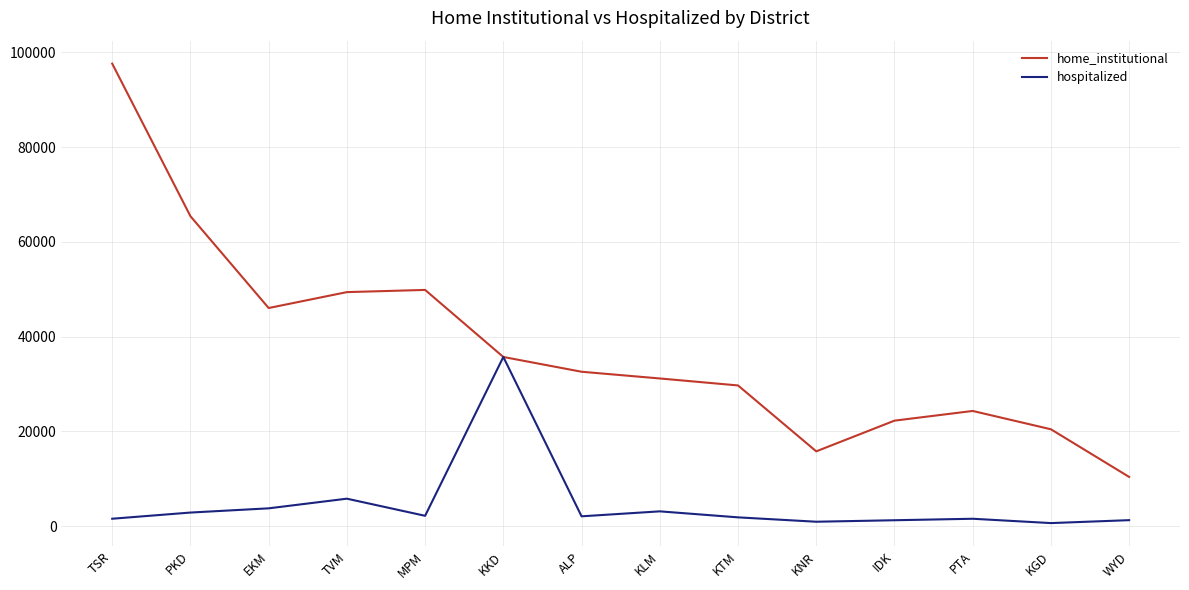

Rank the series at WYD from lowest to highest value.

hospitalized, home_institutional